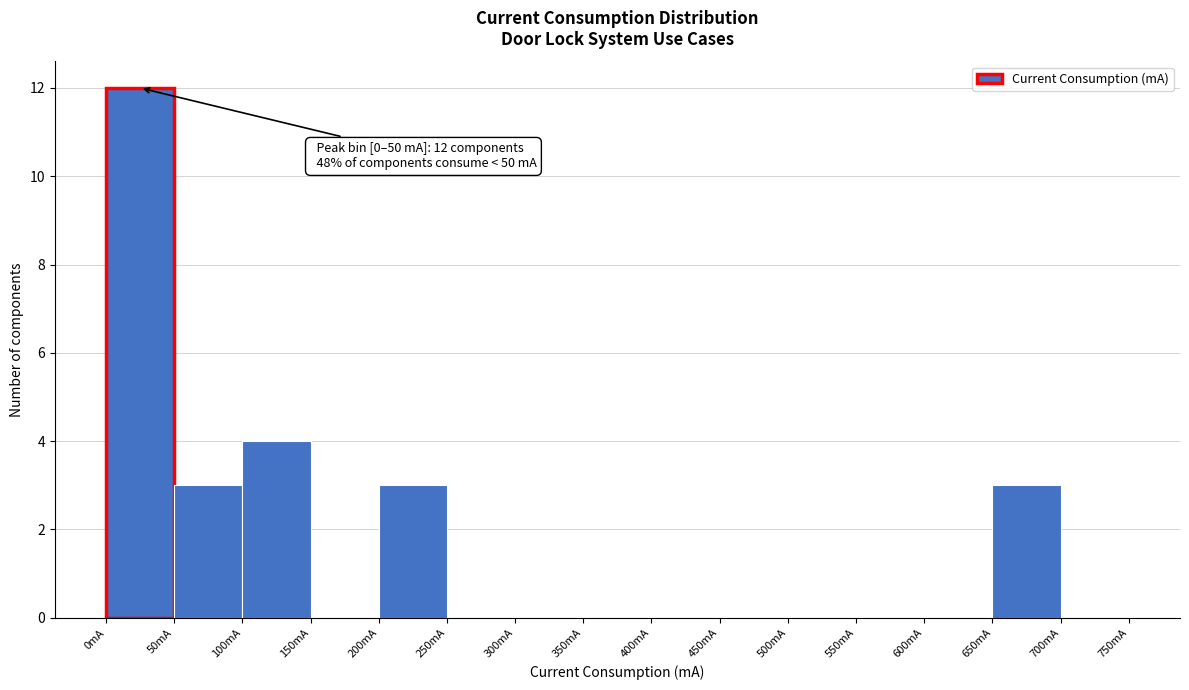

Which range on the x-axis has the tallest bar?

0 to 50